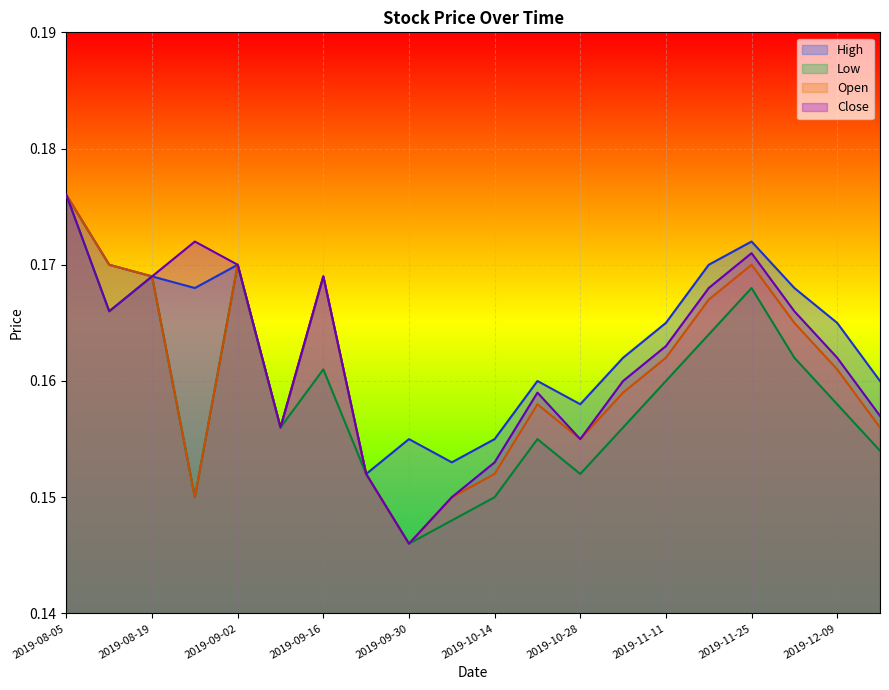

List the series in order of their peak value, lowest first.

High, Low, Open, Close